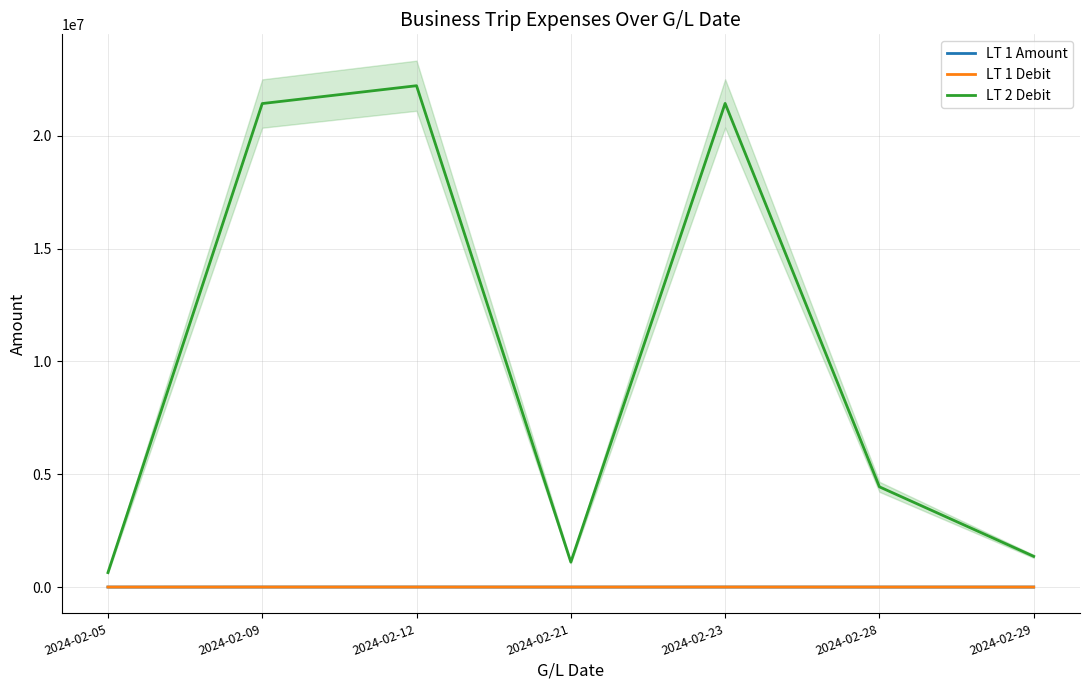

Rank the categories by LT 1 Amount value from highest to lowest.

2024-02-12, 2024-02-23, 2024-02-09, 2024-02-28, 2024-02-29, 2024-02-21, 2024-02-05